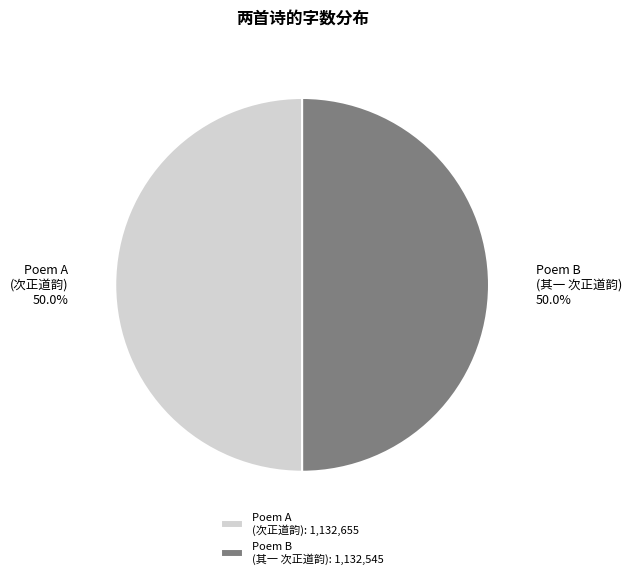

How much of the chart is everything except Poem A (次正道韵): 1,132,655?

50.0%